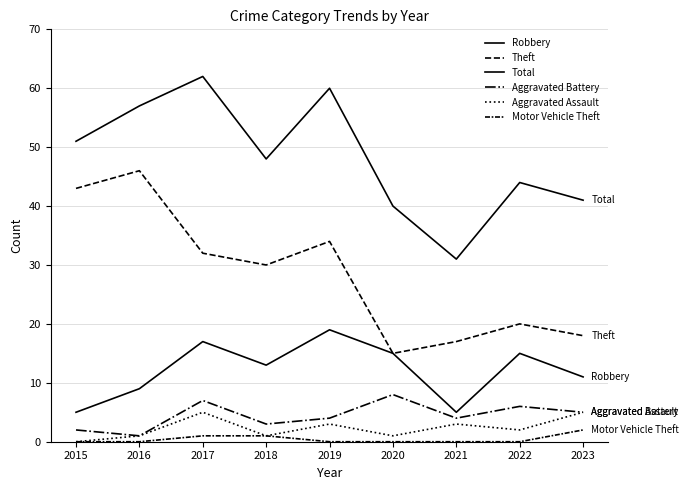

Is this an area chart (filled region under the line)?

No